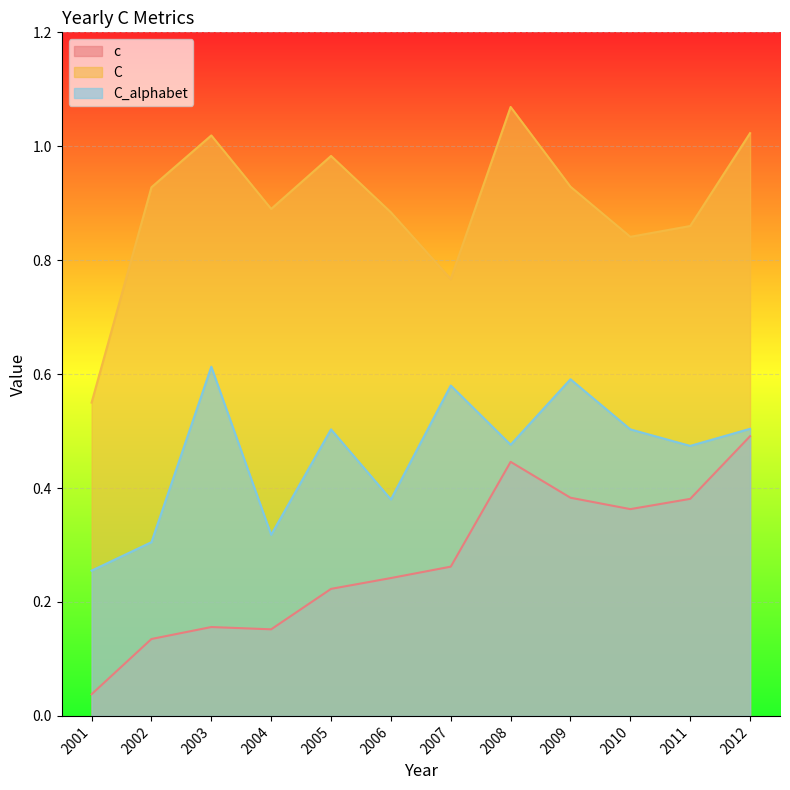

List the series in order of their overall mean, highest first.

C, C_alphabet, c